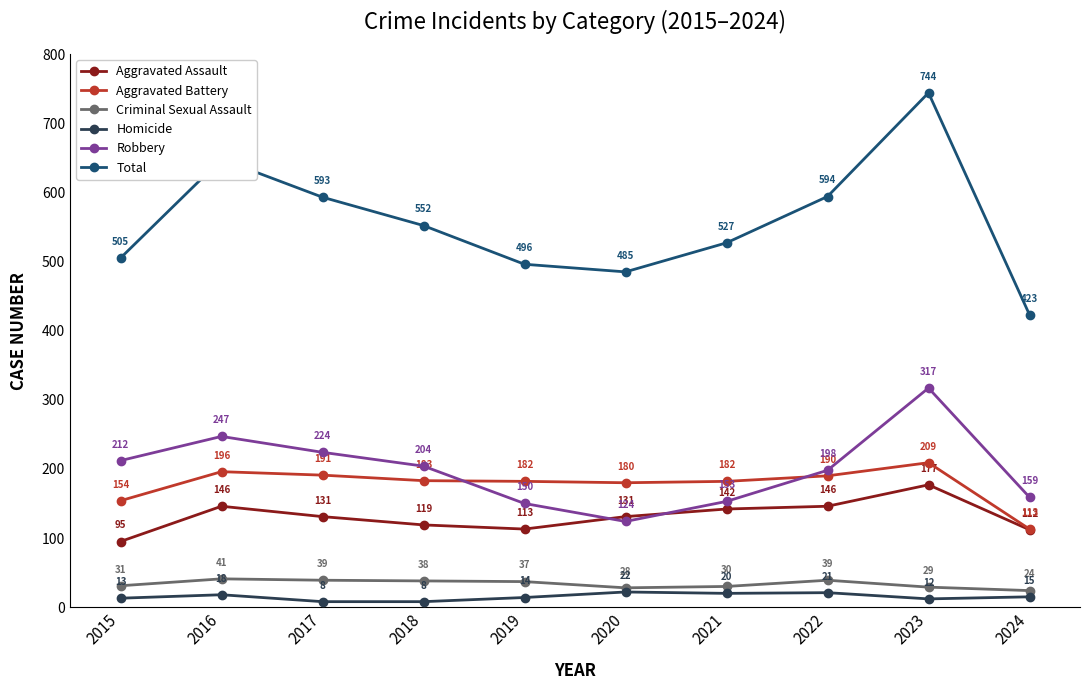

How many values in the Aggravated Assault series are below 131?

4